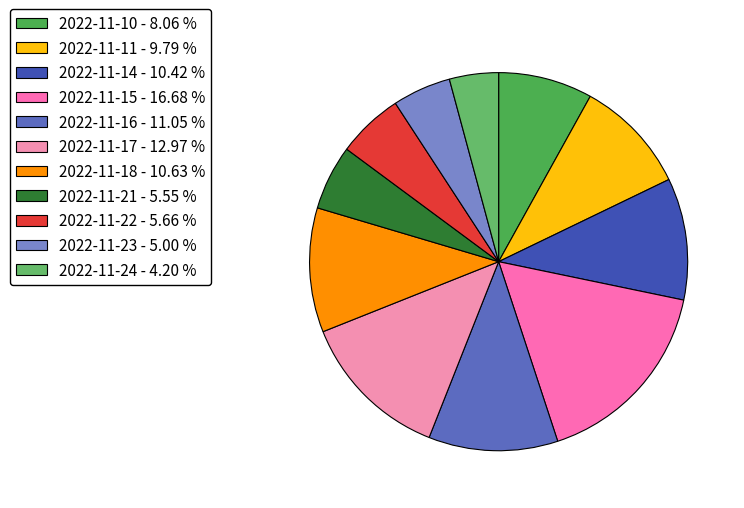

How many segments does this pie chart have?

11